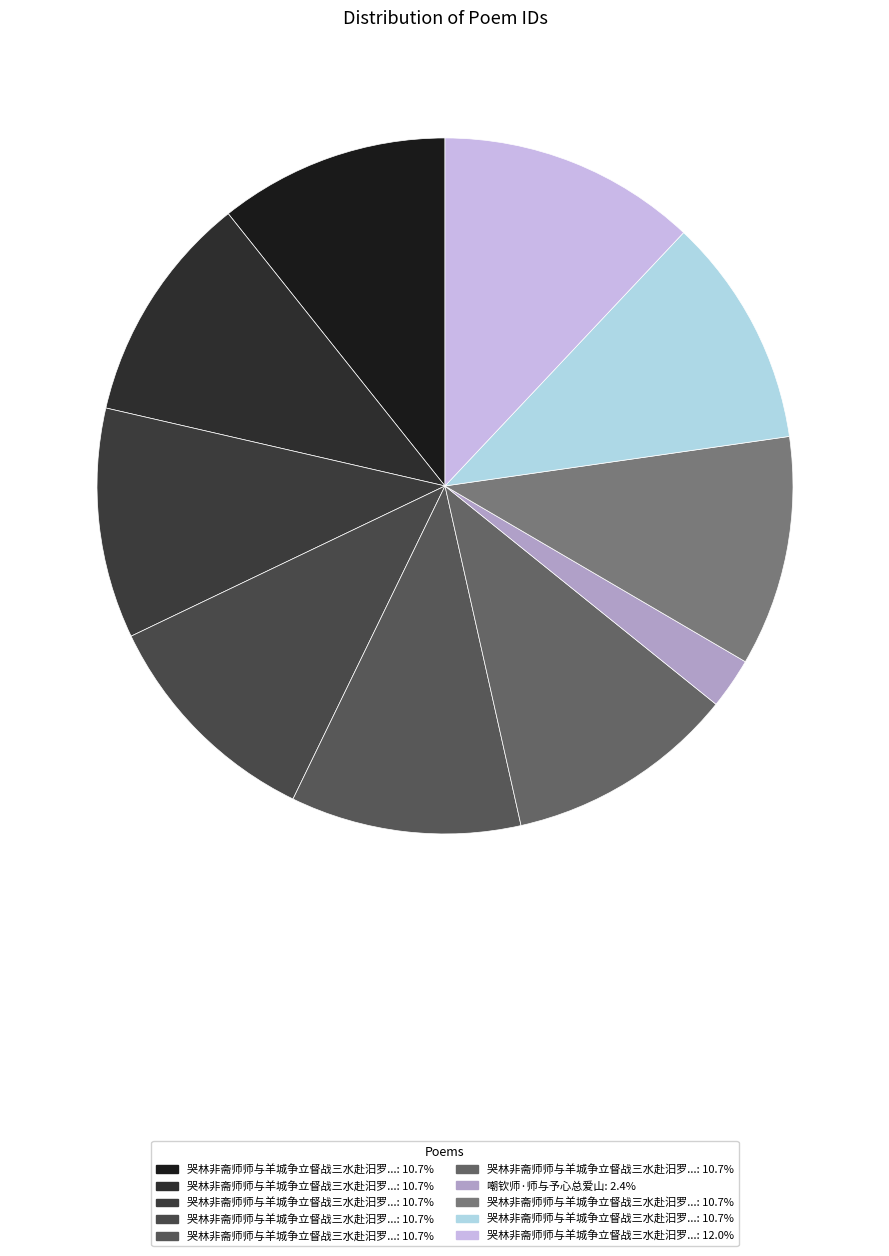

Which slice is the largest?

哭林非斋师师与羊城争立督战三水赴汨罗之召八首